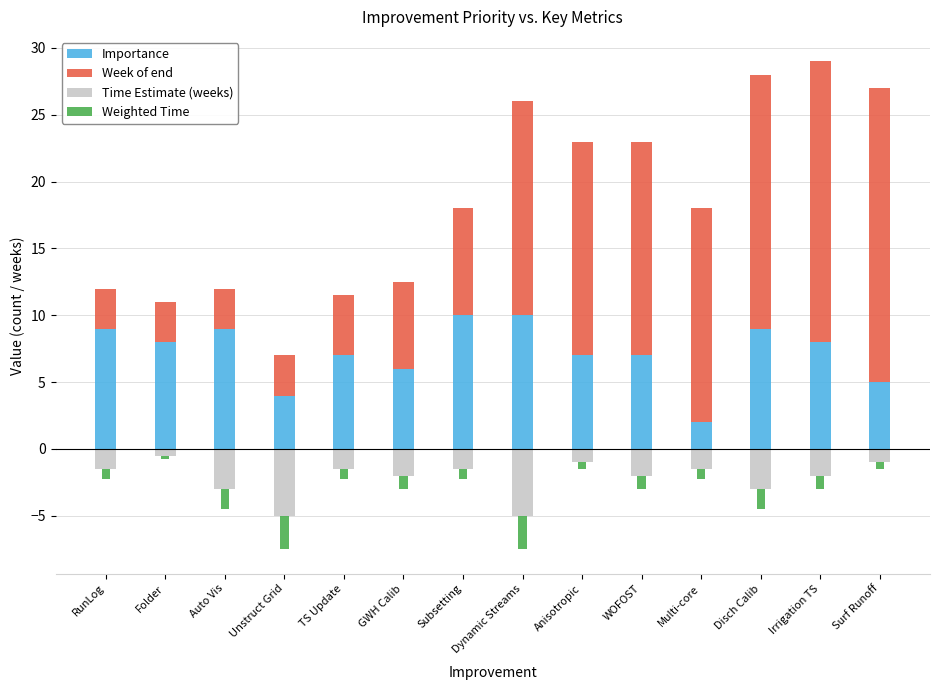

At which label does Importance reach its peak?

Subsetting